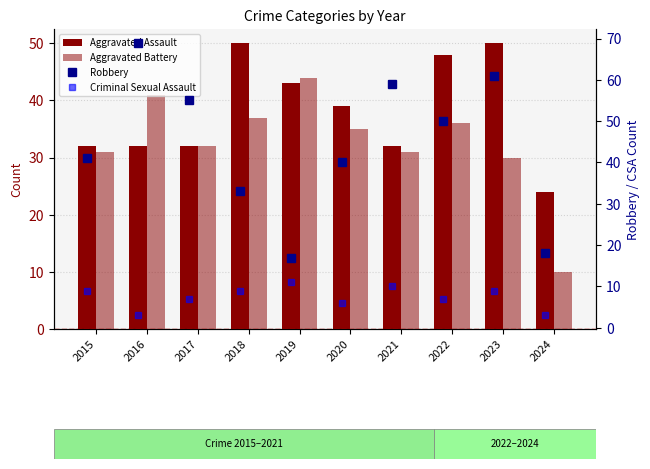

Is the value of Aggravated Battery at 2016 greater than the value of Robbery at 2023?

No